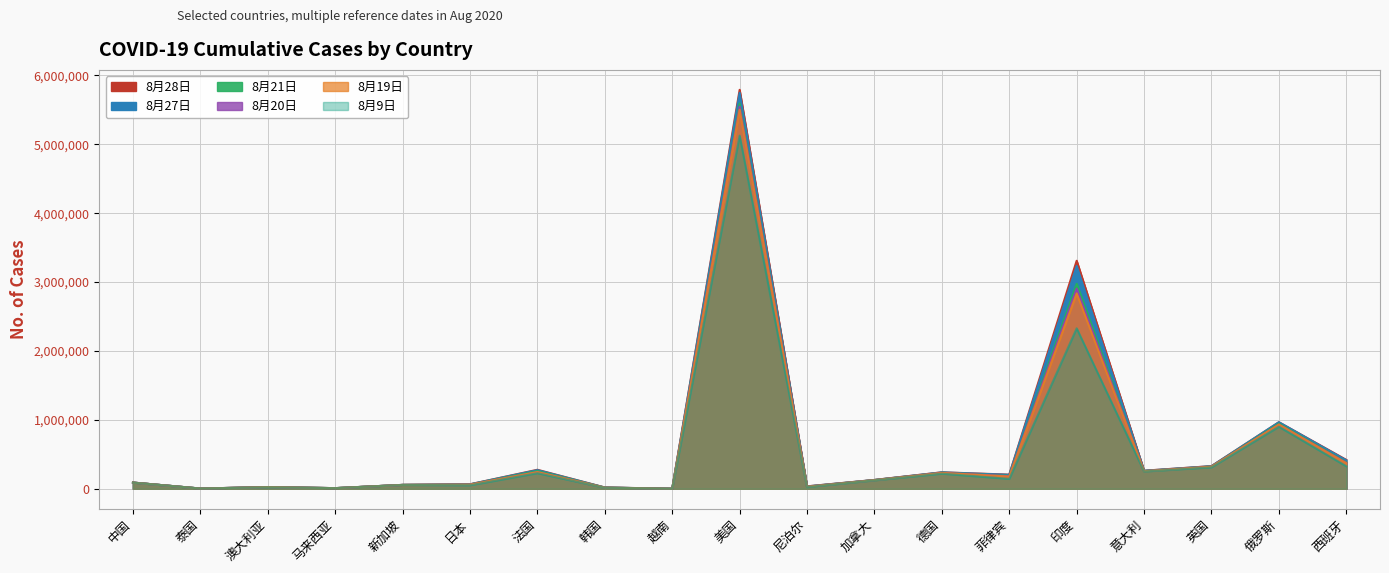

Is the value of 8月28日 at 美国 greater than the value of 8月21日 at 日本?

Yes